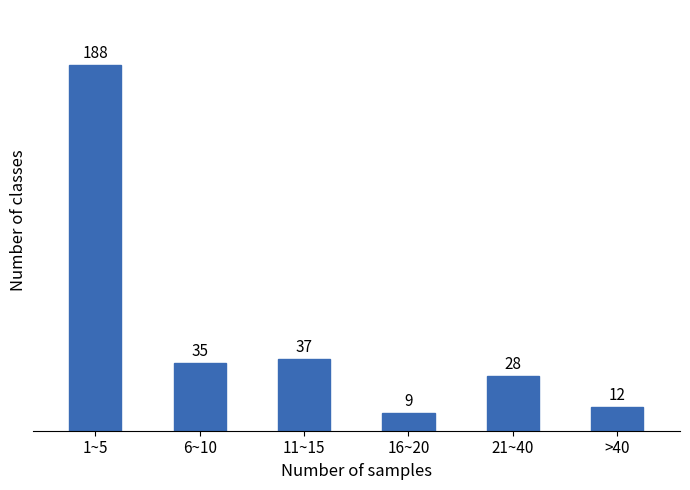

Reading left to right, extract all data points from this chart.

1~5=188	6~10=35	11~15=37	16~20=9	21~40=28	>40=12